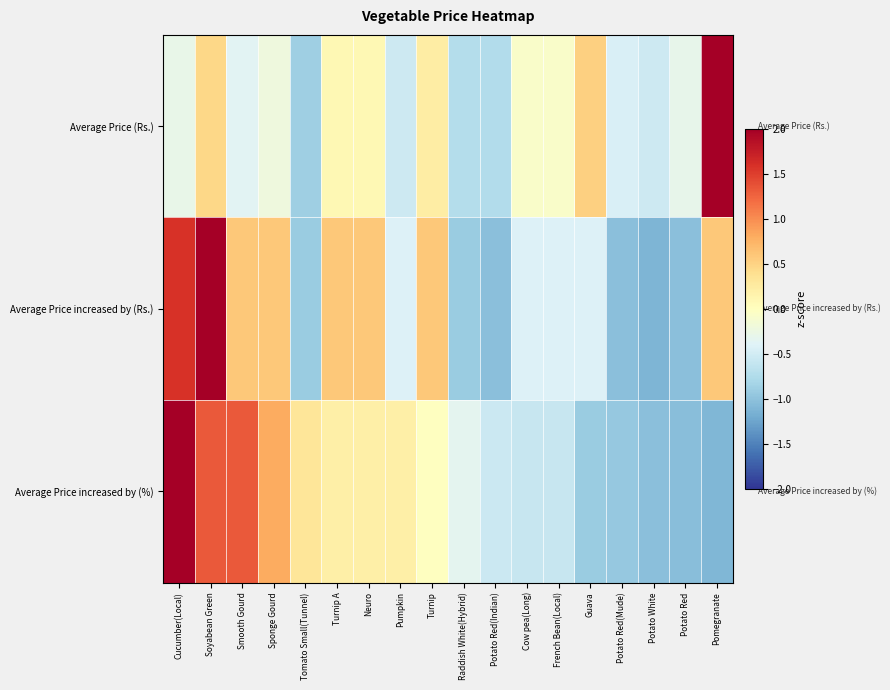

At Potato Red(Mude), list the series in order from smallest to largest.

Average Price increased by (Rs.), Average Price increased by (%), Average Price (Rs.)